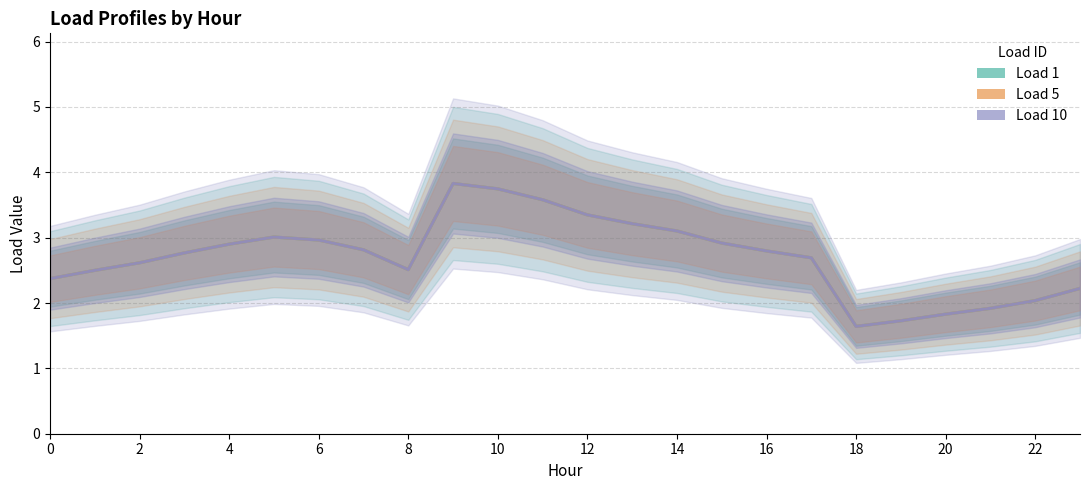

List the series in order of their peak value, lowest first.

Load 1, Load 5, Load 10